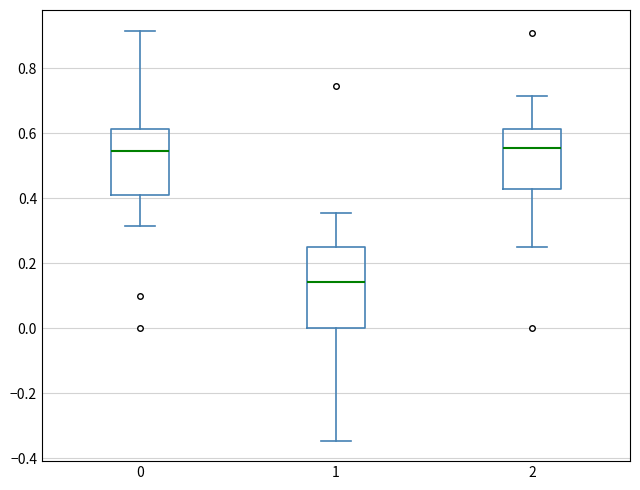

Which box is the tallest, from its lower edge to its upper edge?

1